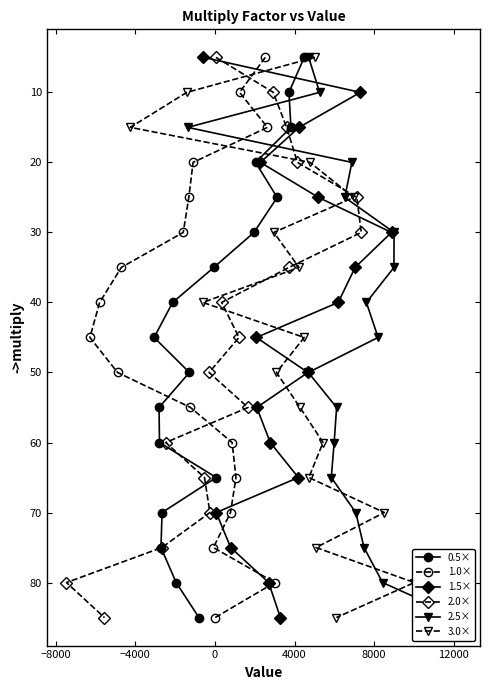

What are all the series names shown in the legend?

0.5×, 1.0×, 1.5×, 2.0×, 2.5×, 3.0×